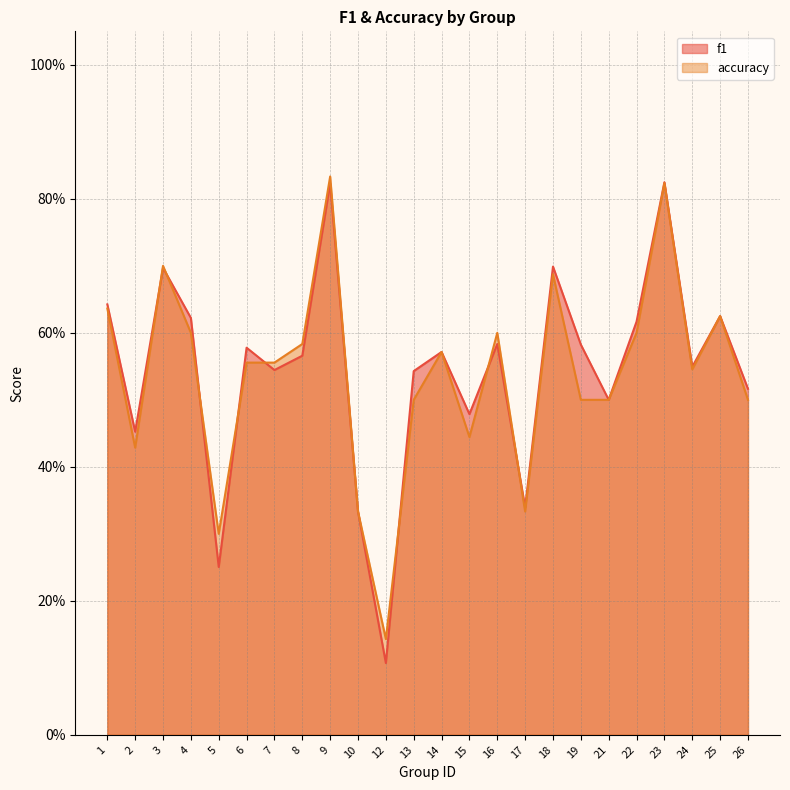

What is the total value across all series at 25?

1.2